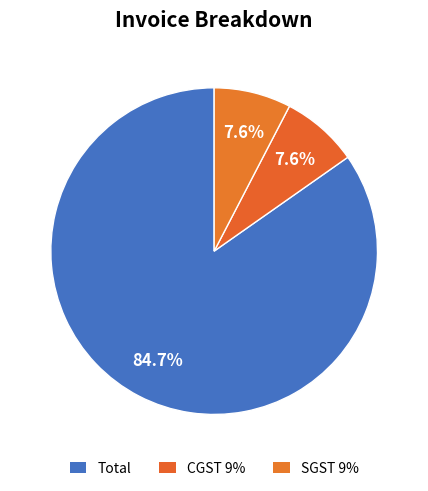

Count the number of slices in the pie.

3